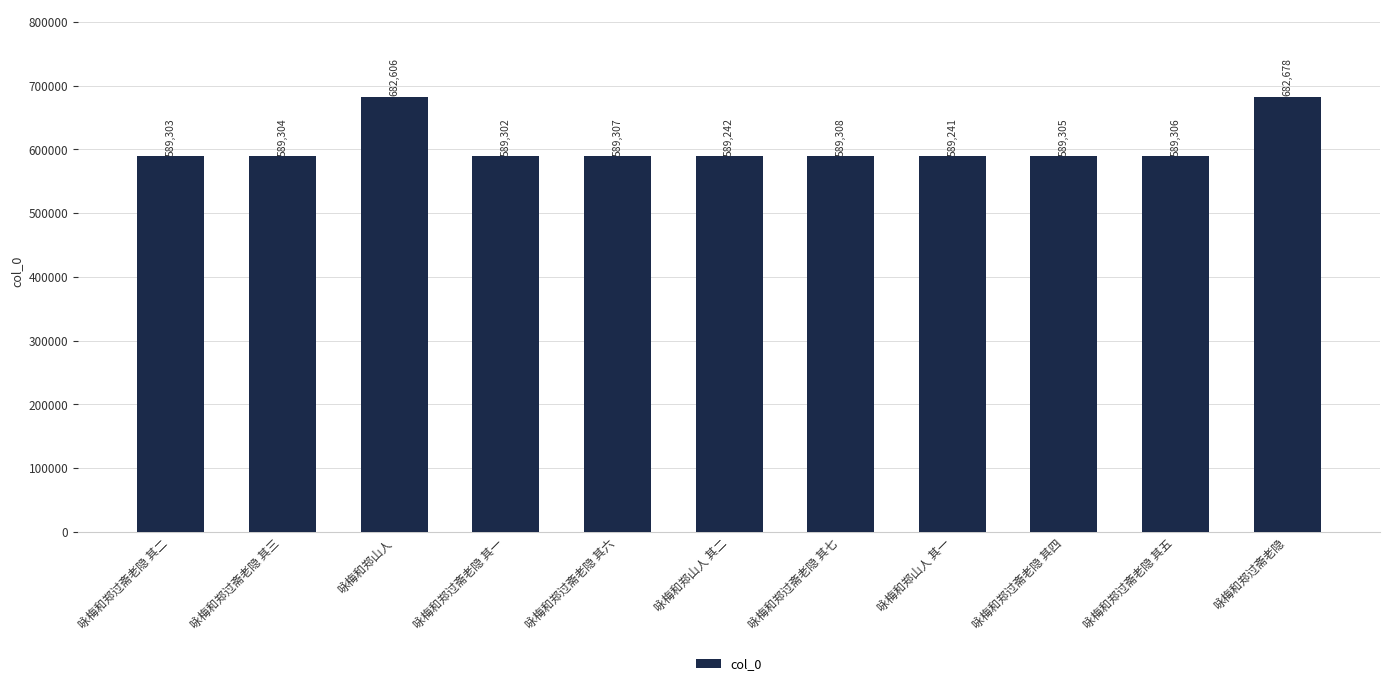

What is the change in value from 咏梅和郑过斋老隐 其二 to 咏梅和郑过斋老隐 其六?

+4